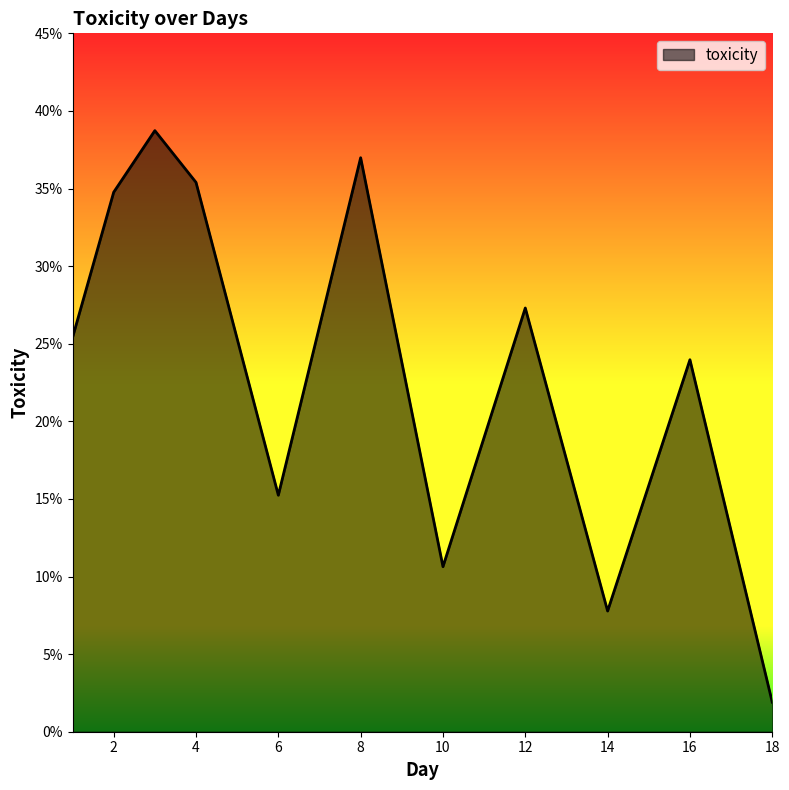

What is the value of the 8th point from the left?

0.3